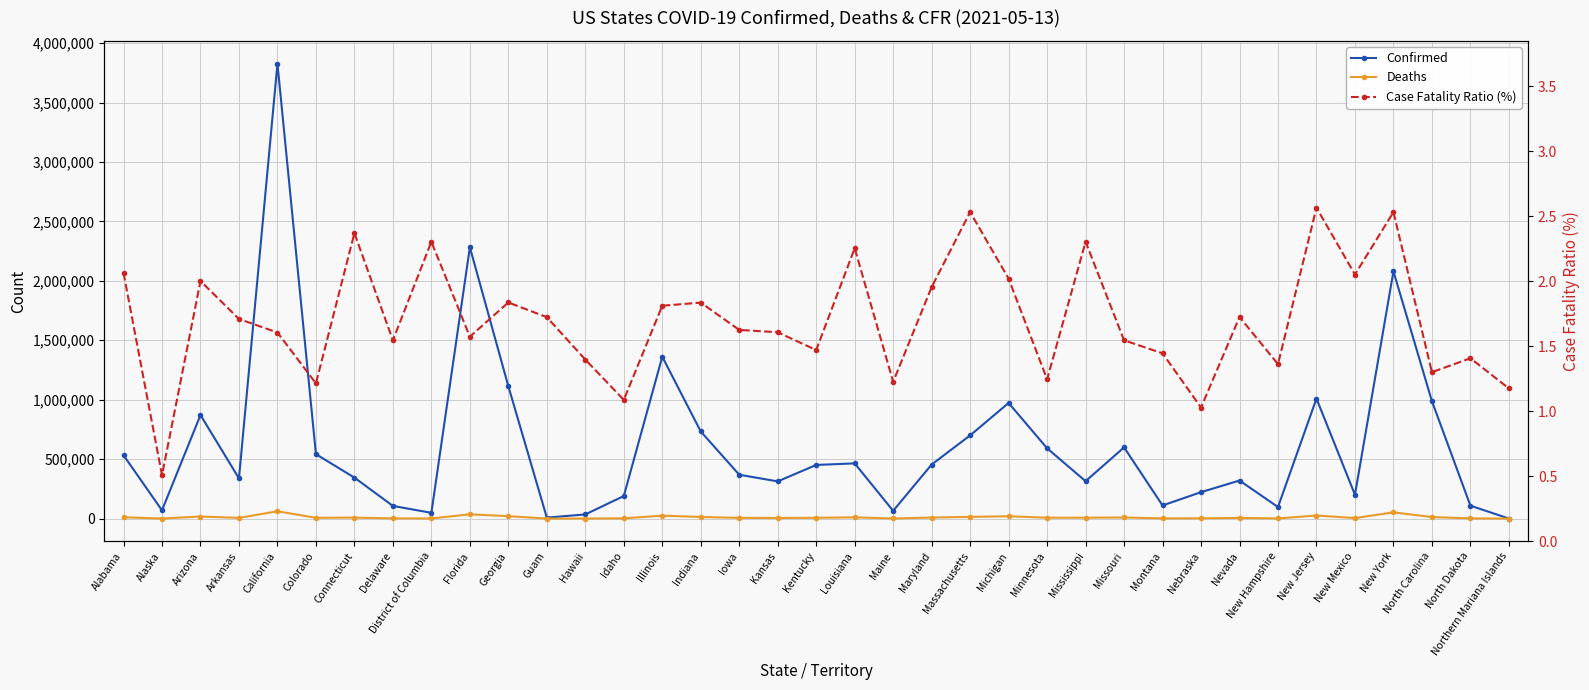

At which label does Deaths first exceed 6637?

Alabama